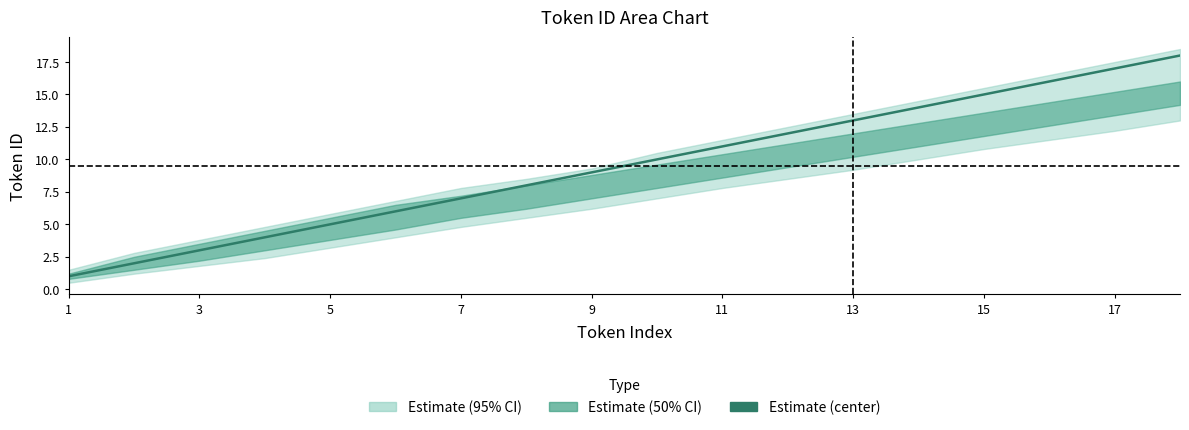

What is the minimum value shown in the chart?

1